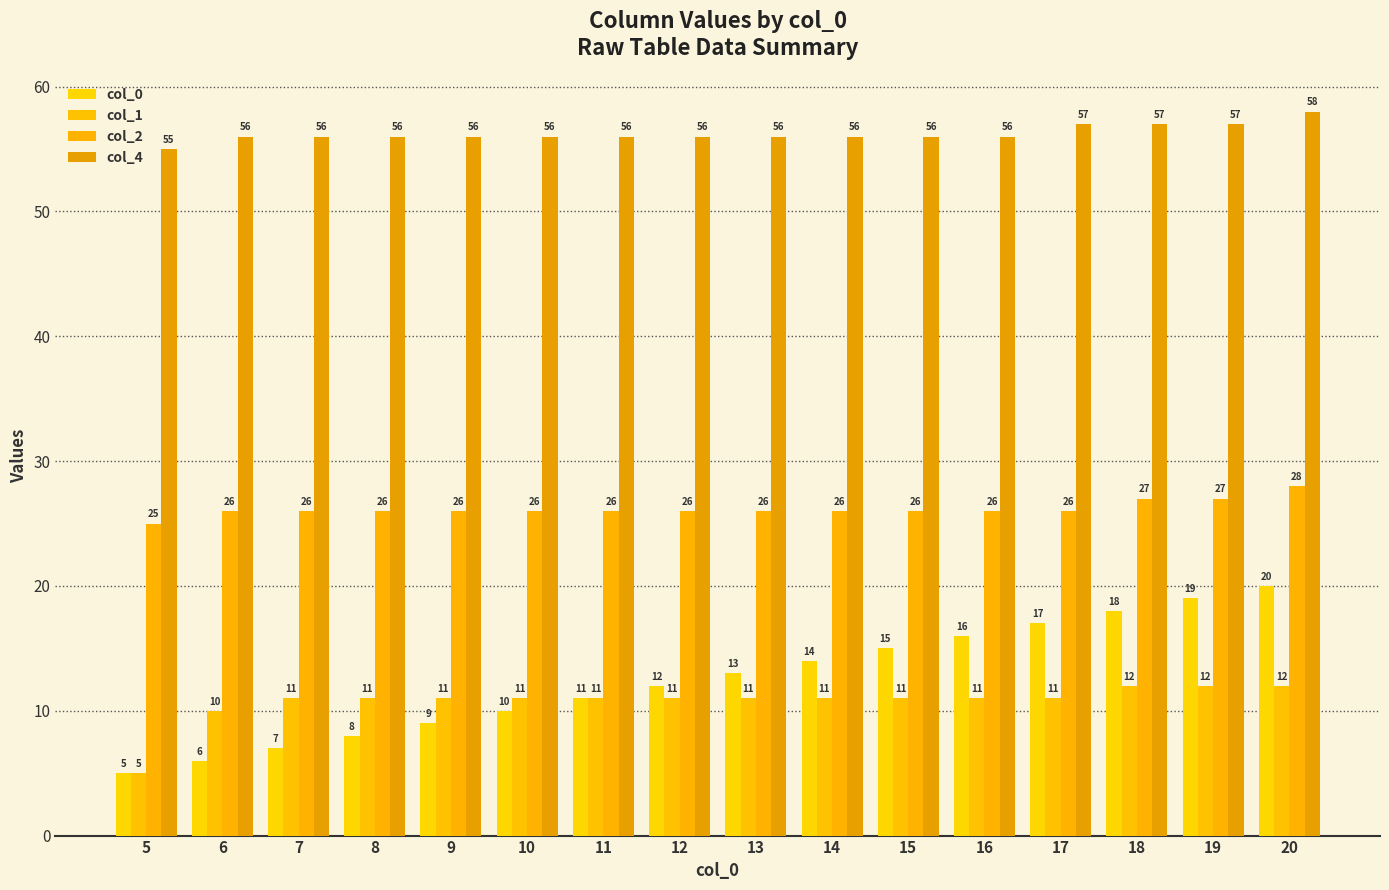

What is the average value of the col_1 series?

11